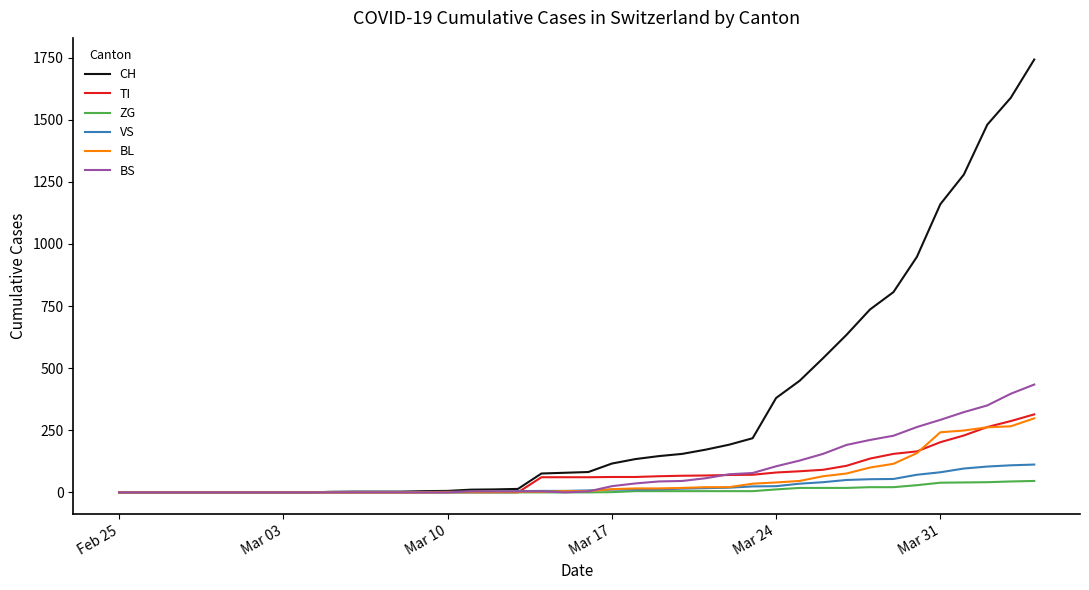

What is the maximum value shown in the chart?

1742